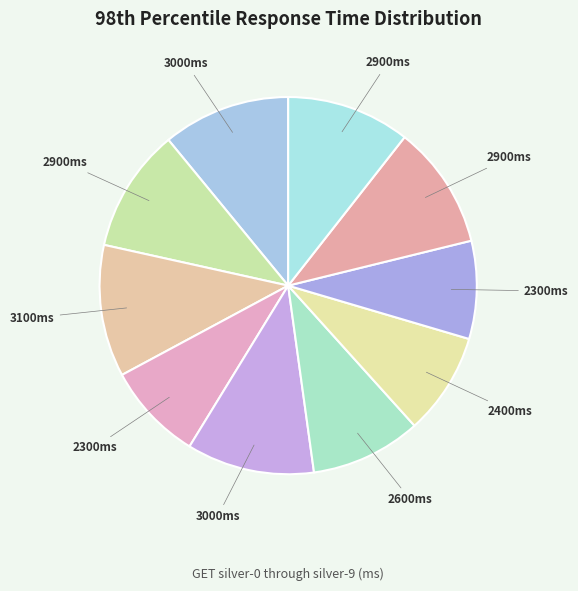

Count the number of slices in the pie.

10